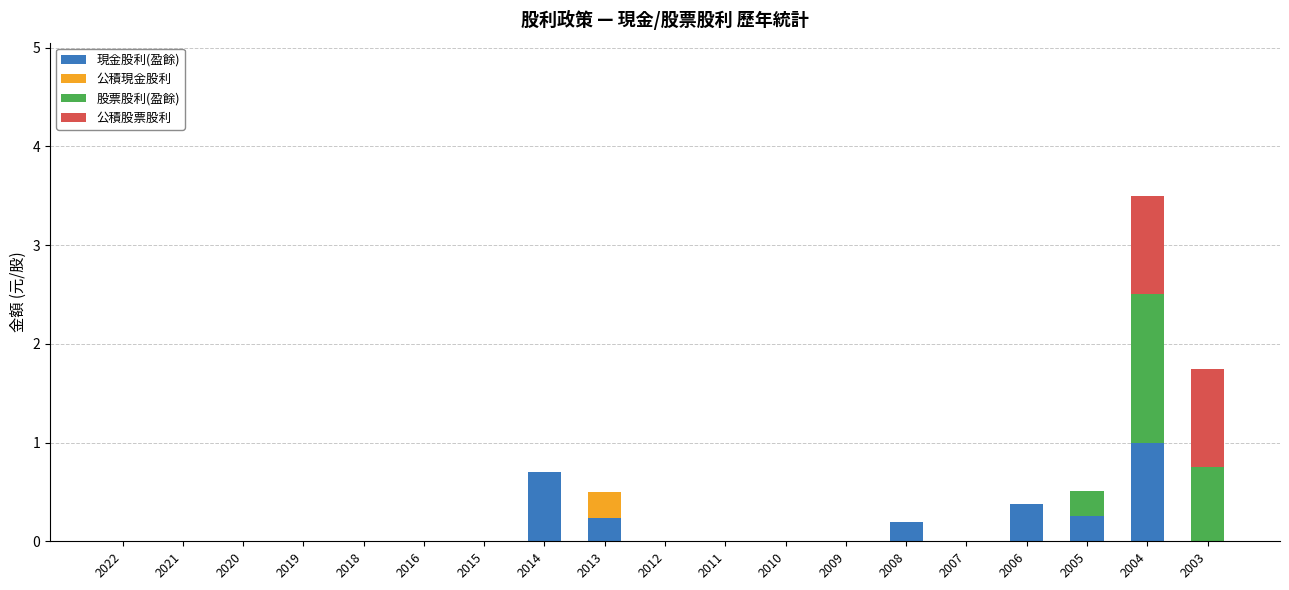

What is the total value across all series at 2005?

0.5